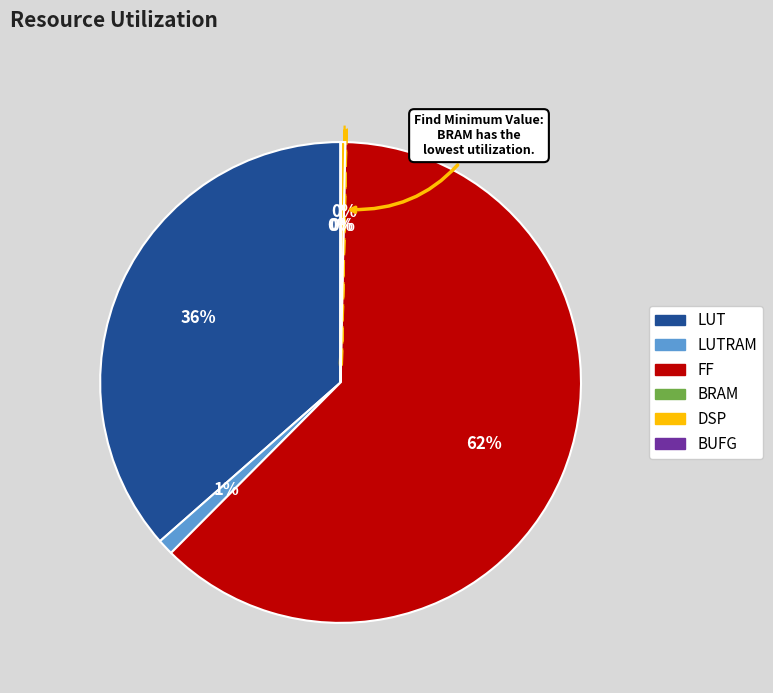

Does any single category account for the majority?

Yes